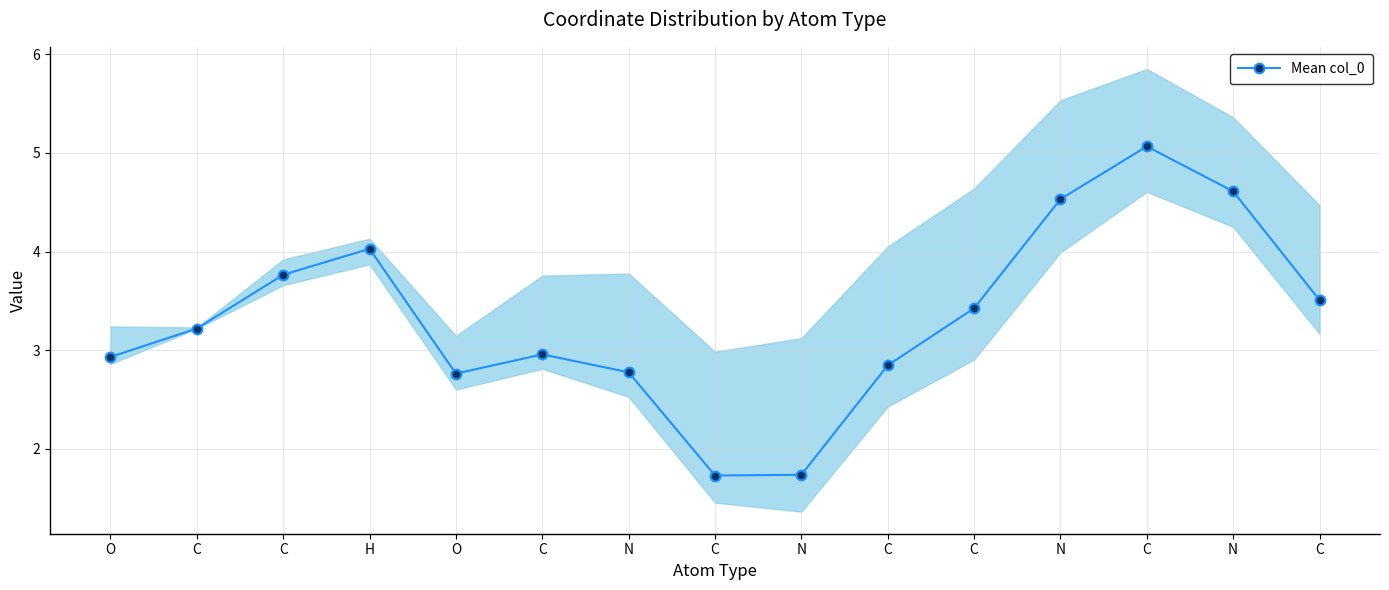

Is this an area chart (filled region under the line)?

No